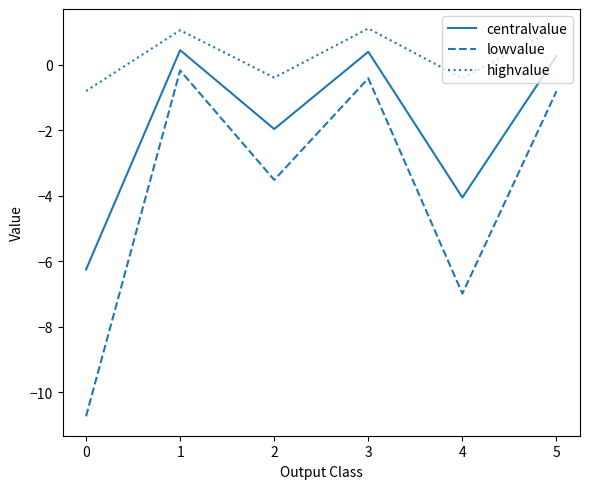

Which series has the largest range (max minus min)?

lowvalue